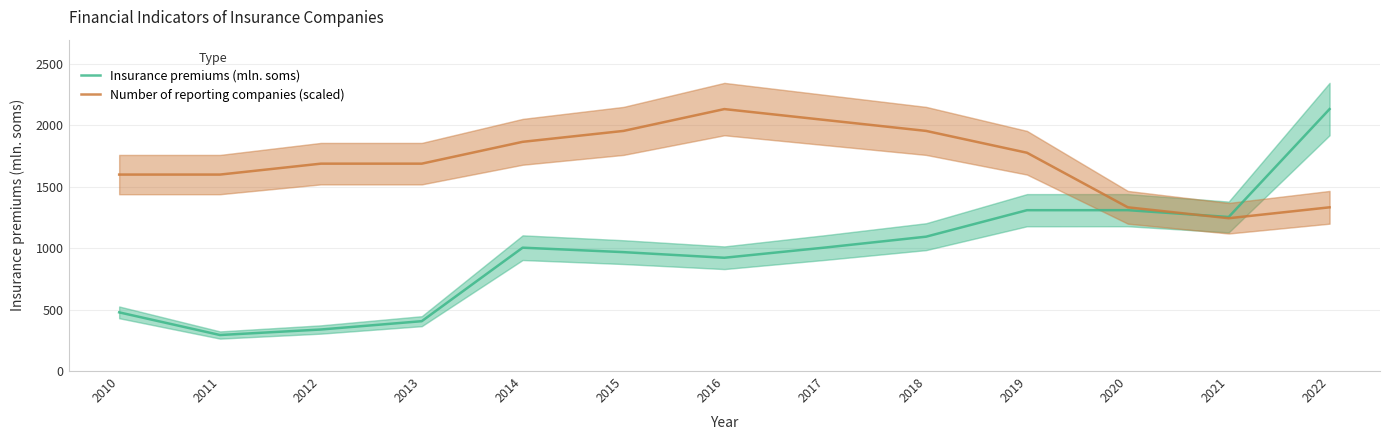

Between which two adjacent categories do Insurance premiums (mln. soms) and Number of reporting companies (scaled) first intersect?

2020 and 2021